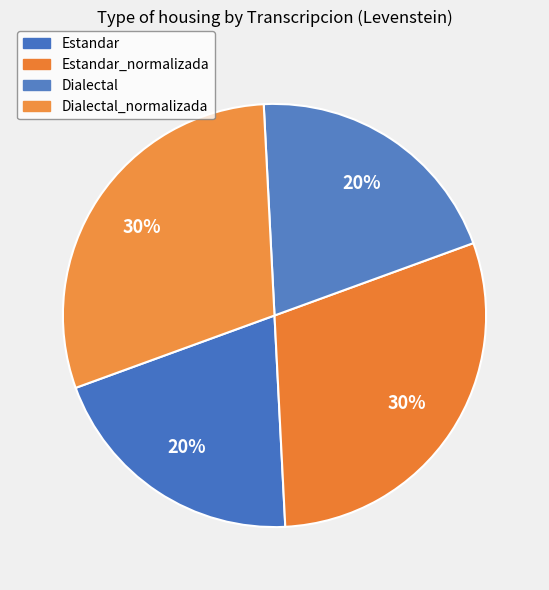

Approximately how many times larger is the value at Estandar compared to Dialectal?

1.0